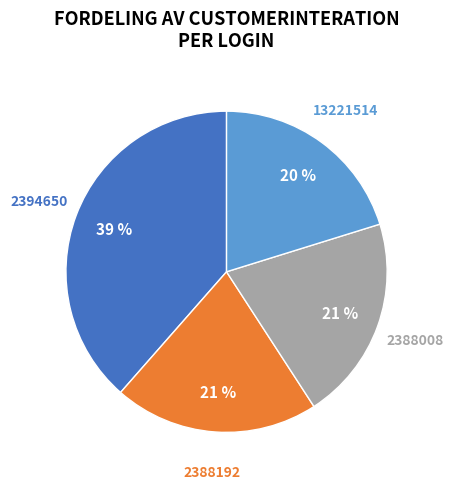

Is there a majority slice in this chart?

No